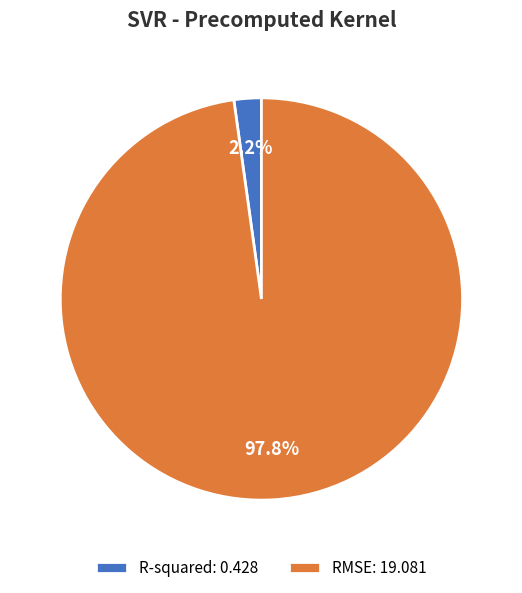

What is the majority slice?

RMSE